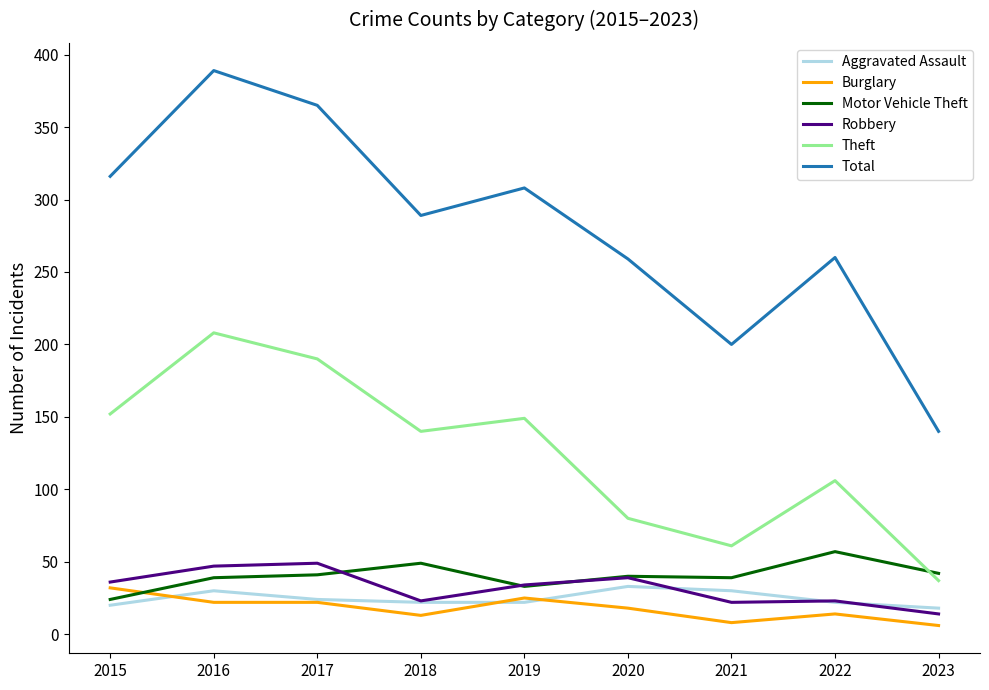

True or false: Motor Vehicle Theft has a value of 39 at 2021.

True